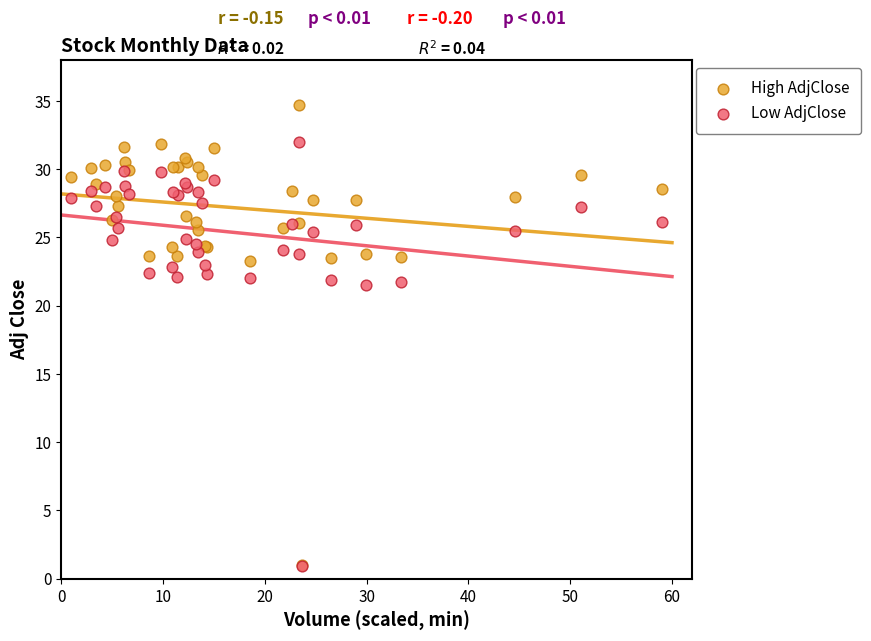

What are all the series names shown in the legend?

High AdjClose, Low AdjClose